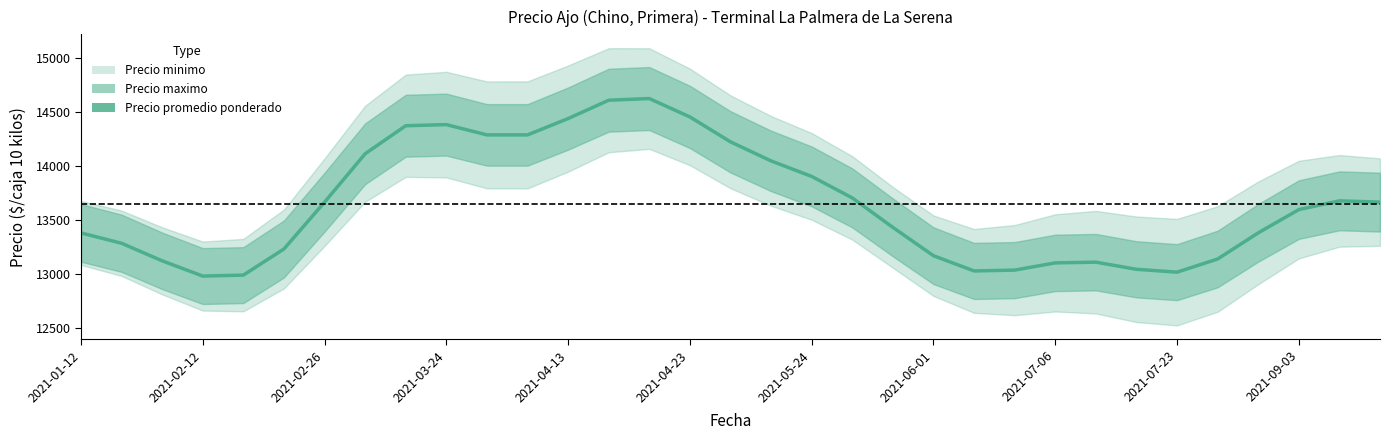

Between 16 and 22, which is larger?

16